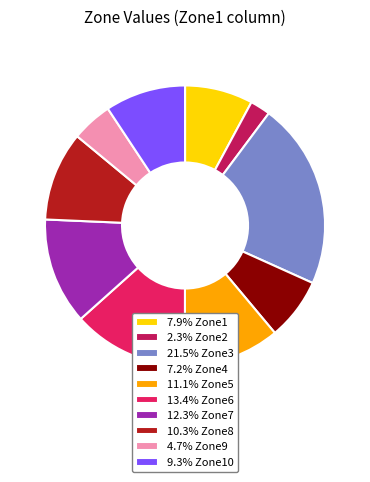

Is there a majority slice in this chart?

No